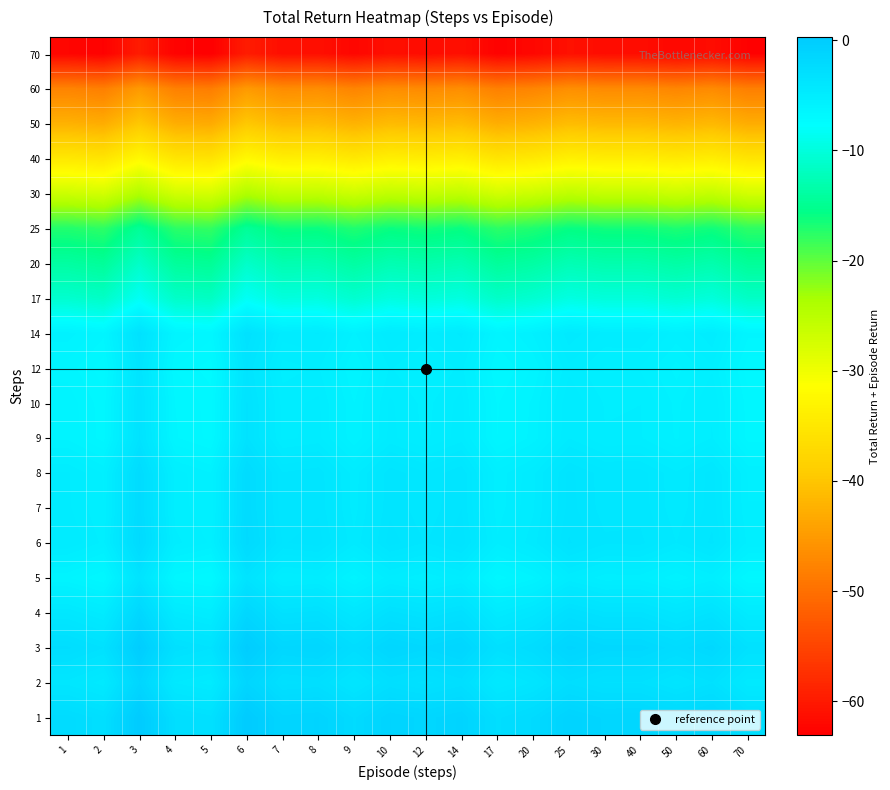

What is the minimum value shown in the chart?

-63.1